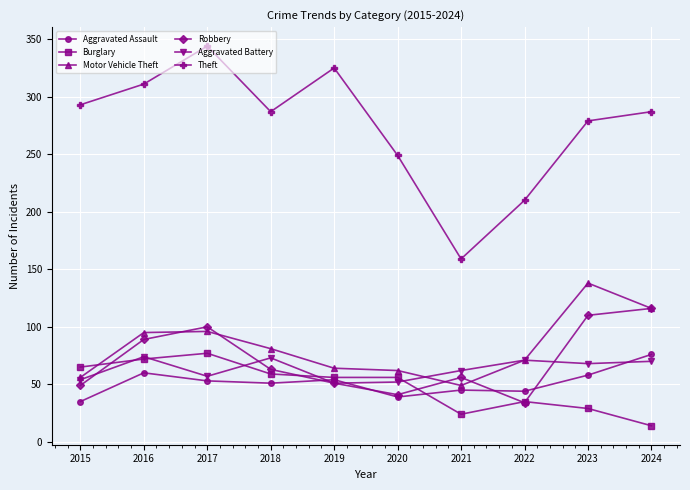

Which category has the highest value in the Theft series?

2017